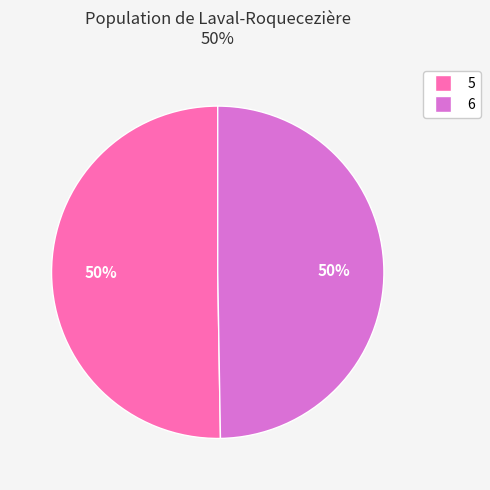

Is the sum of 5 and 6 greater than half?

Yes